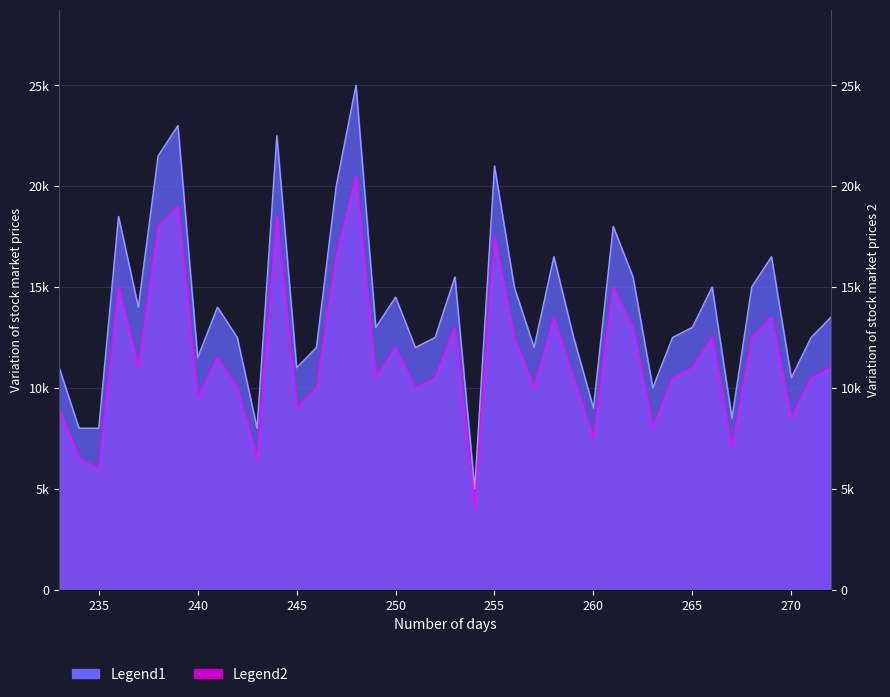

Which has a higher value, 243 or 259?

259